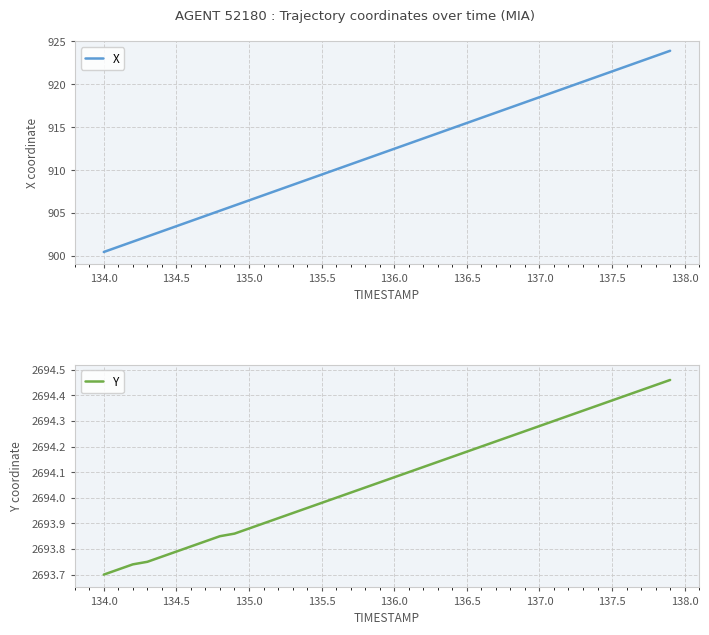

The Y series shows 4166.5 at 135.0. True or false?

False